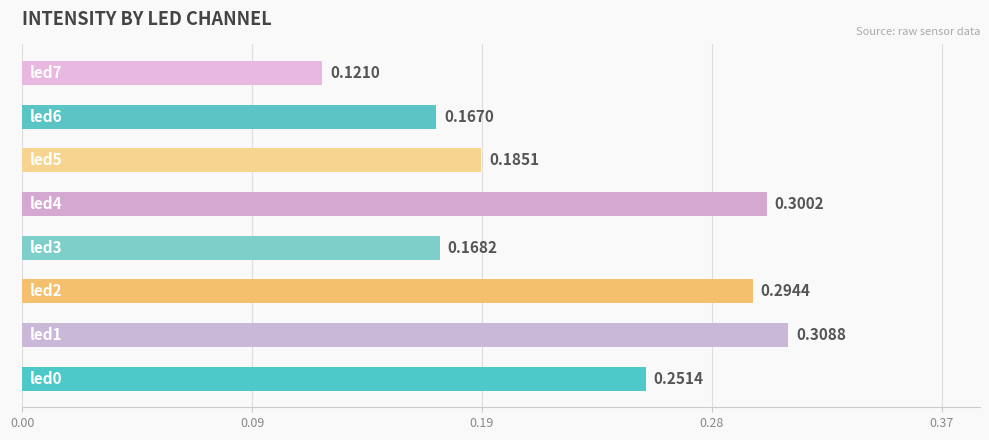

Does the chart contain any negative values?

No